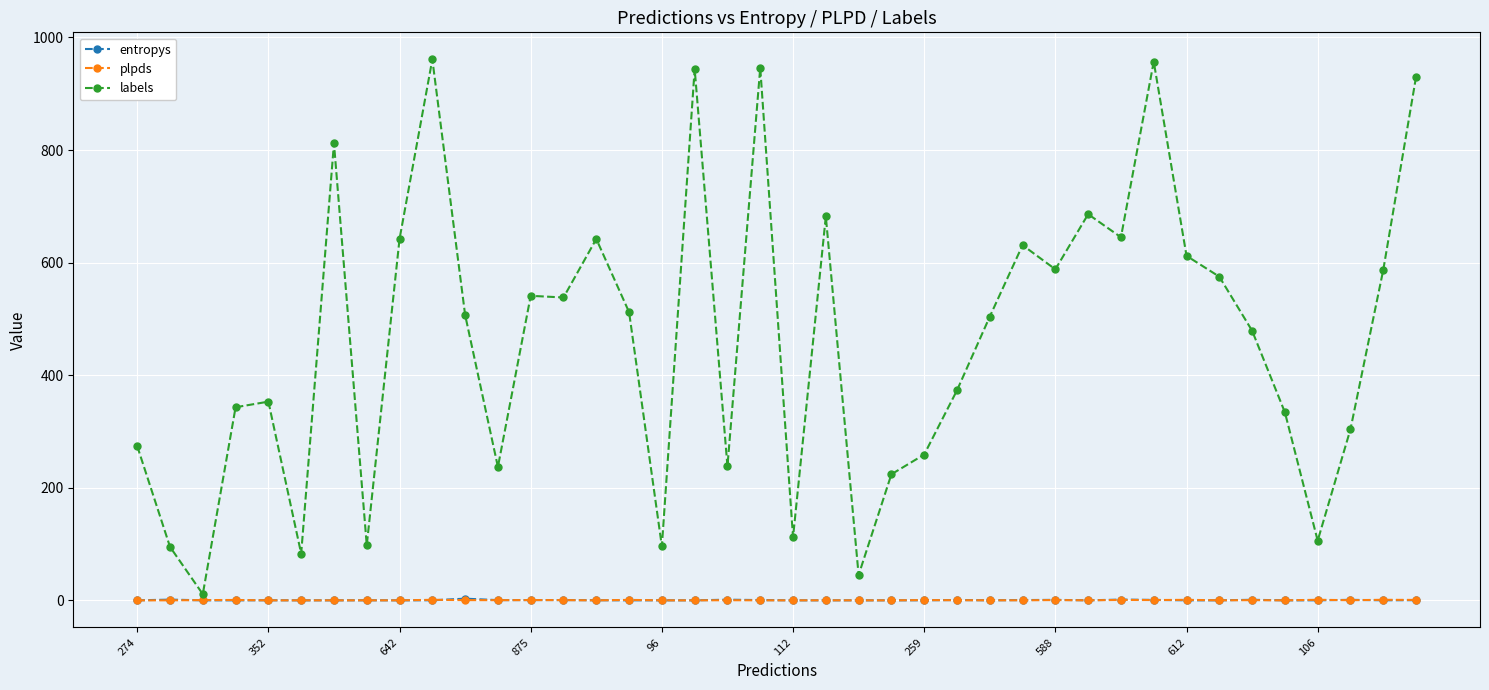

Count the number of data series in this chart.

3